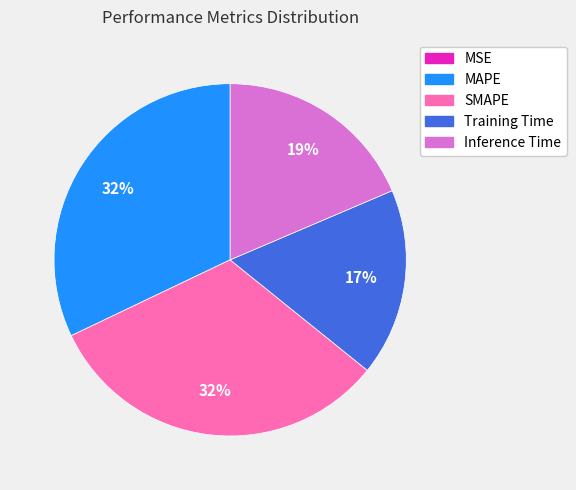

True or false: Inference Time accounts for 19% of the total.

True